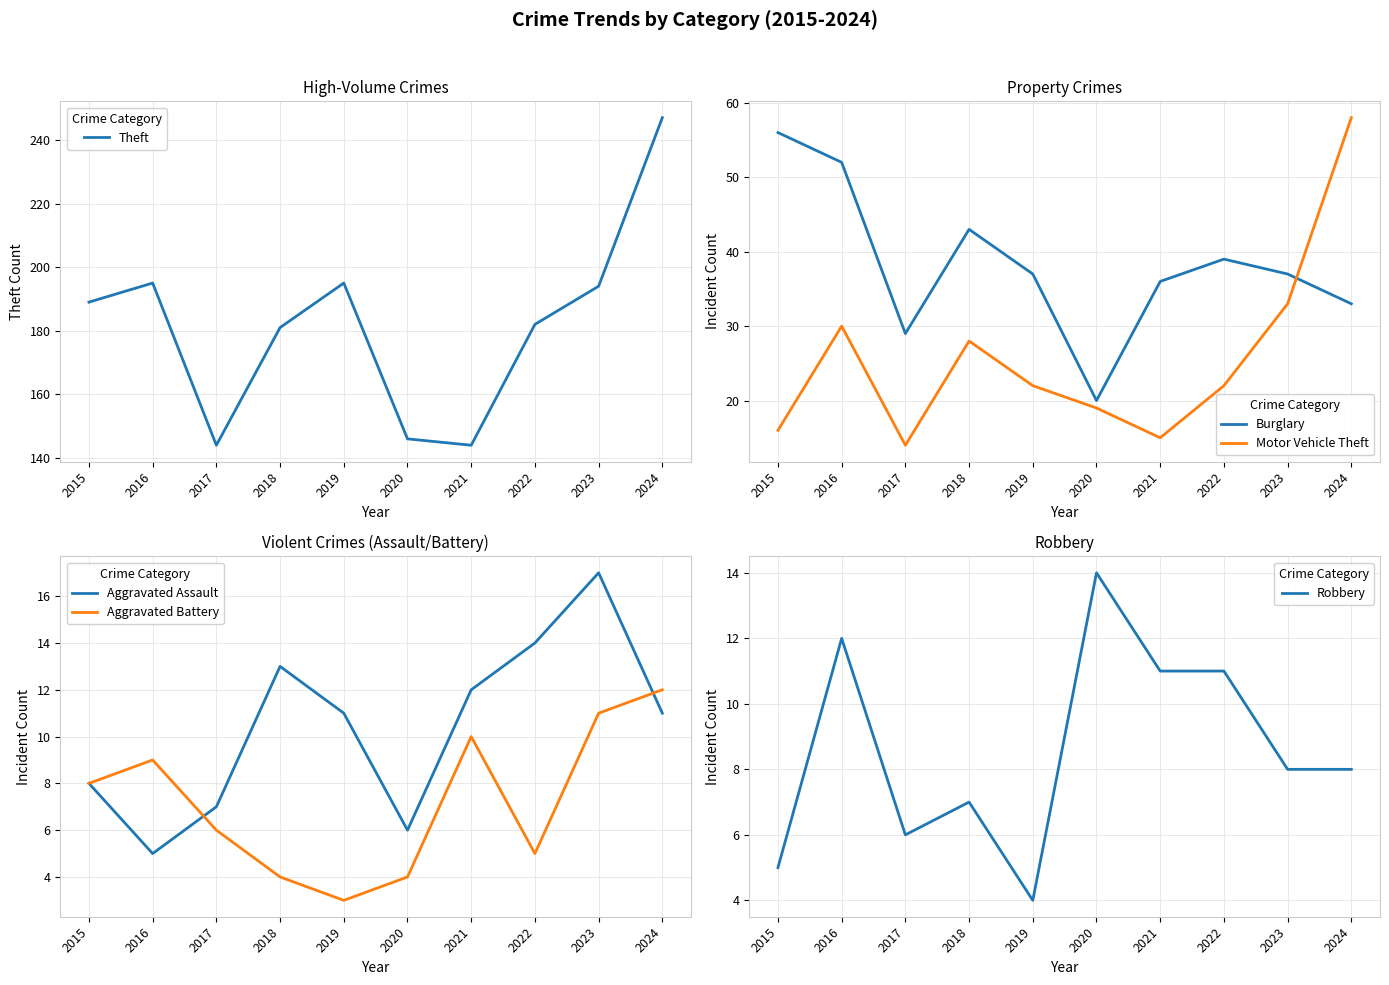

What is the value of the Burglary point at the 10th from the left?

33